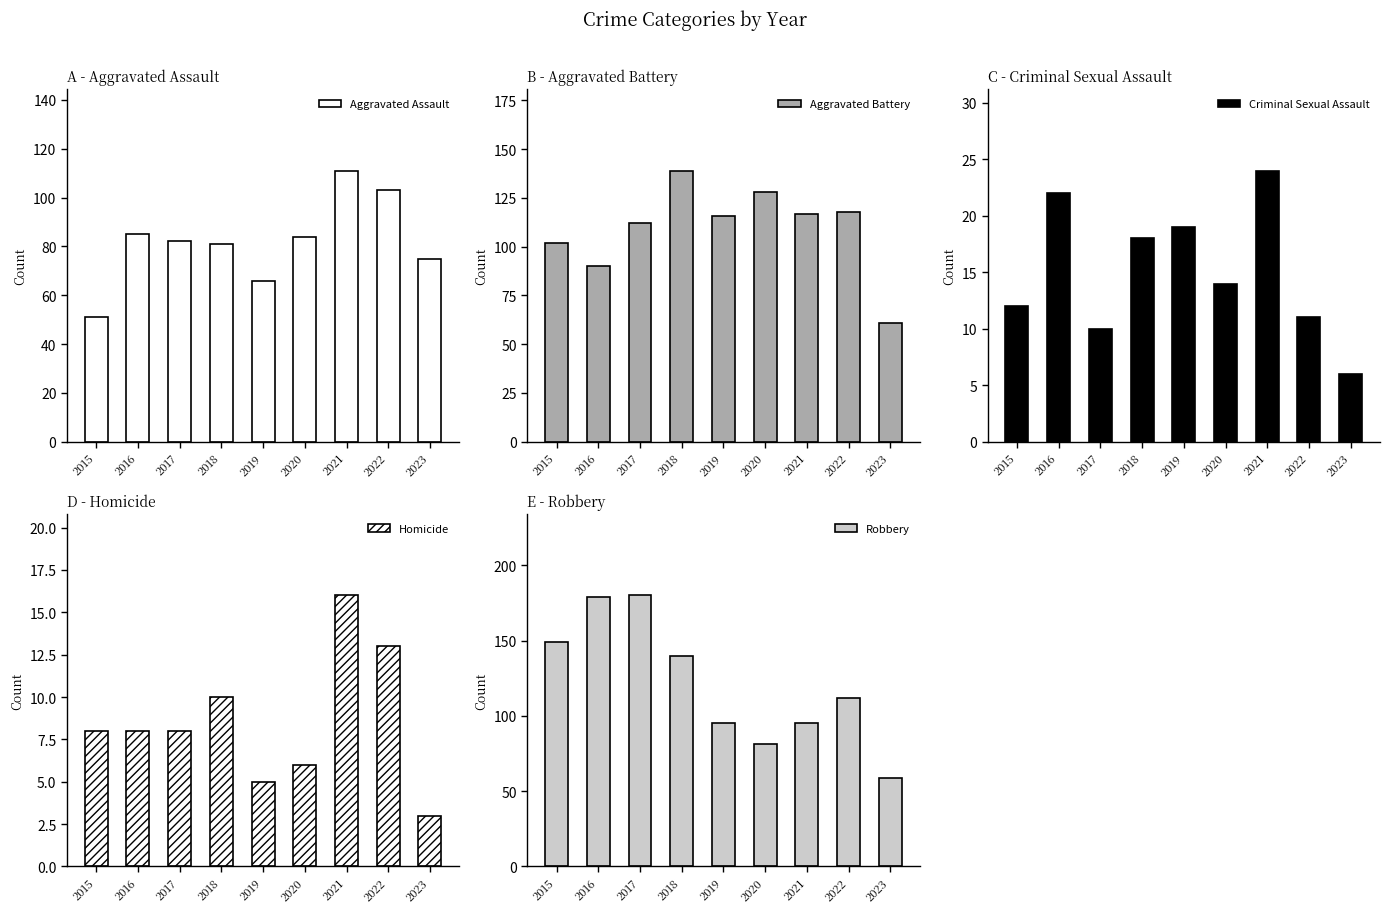

What is the difference between the Criminal Sexual Assault values at 2023 and 2022?

5